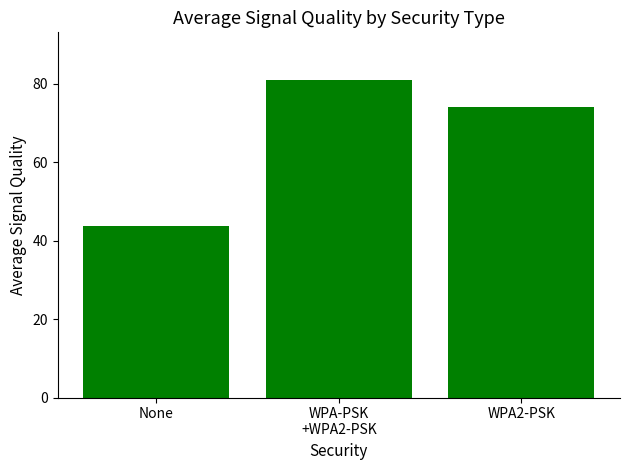

Reading left to right, transcribe all the data shown in this chart.

None=43.8	WPA-PSK
+WPA2-PSK=81.0	WPA2-PSK=74.0